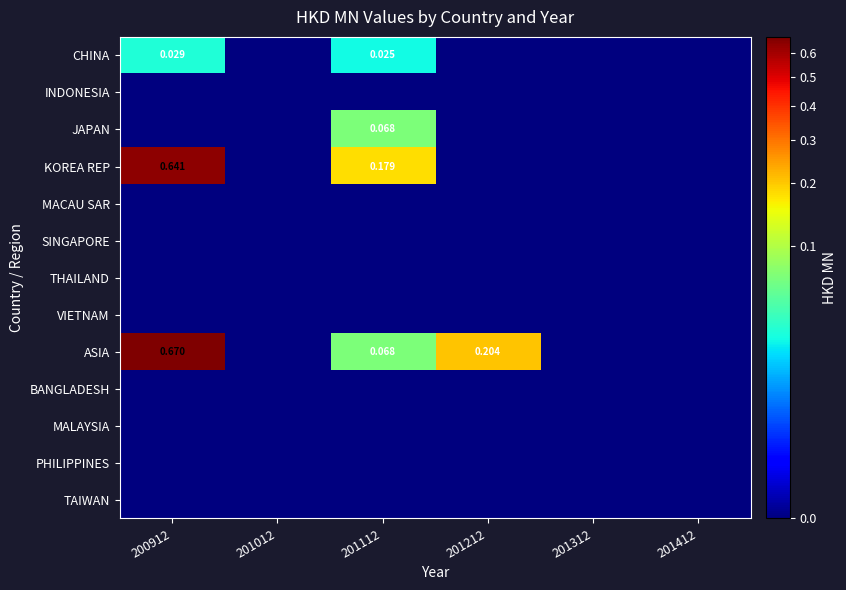

How many categories are shown in the chart?

6